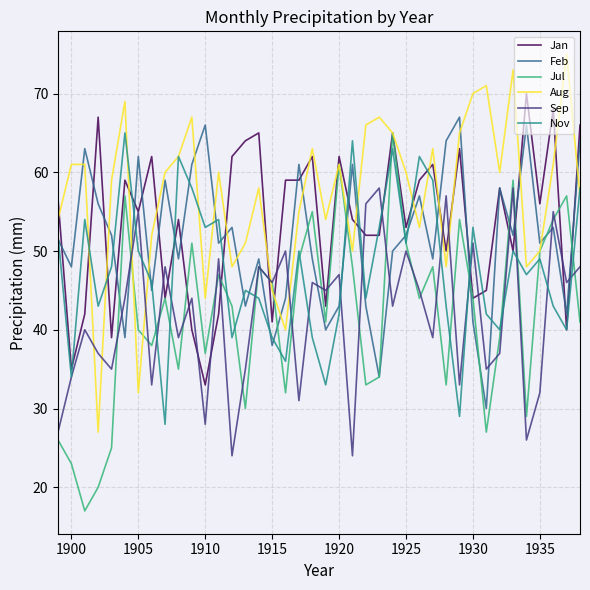

How many lines are shown in the chart?

6